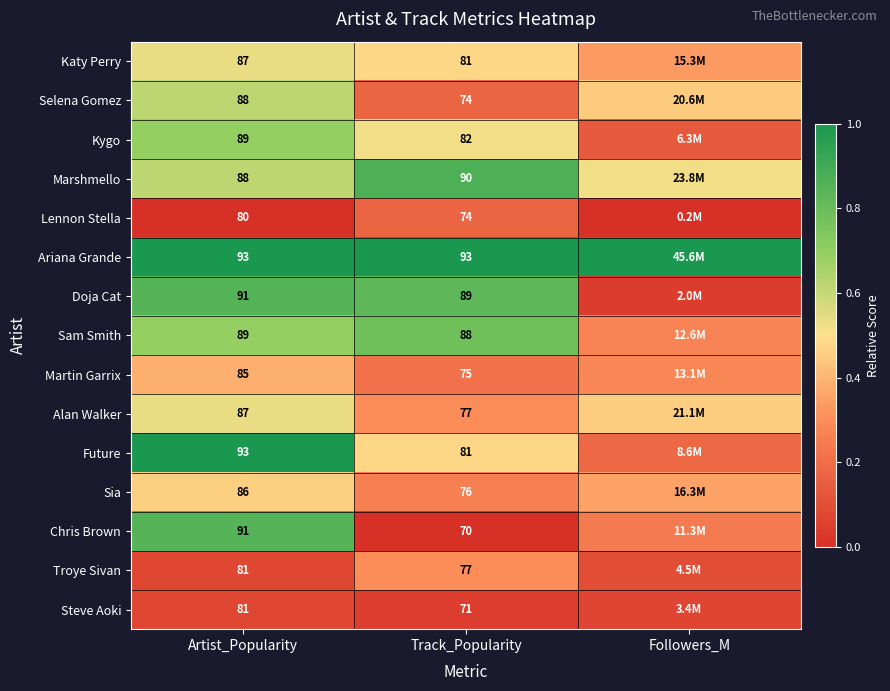

Is it true that Martin Garrix equals 0.1 at Track_Popularity?

False